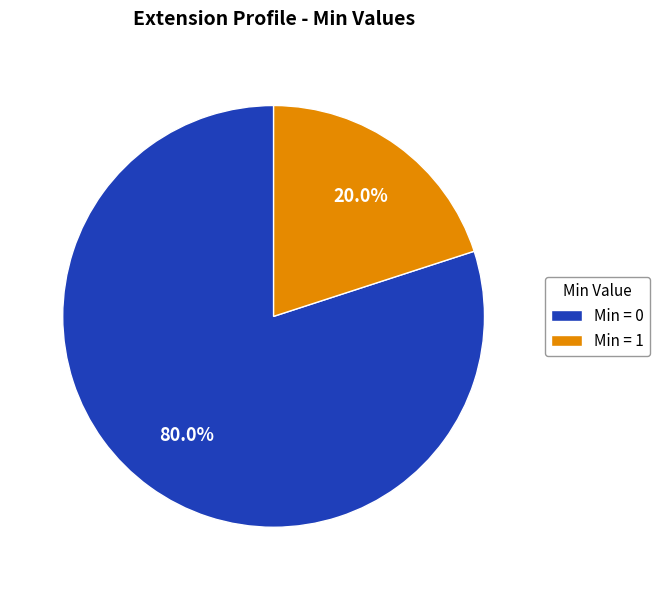

Count the number of slices in the pie.

2